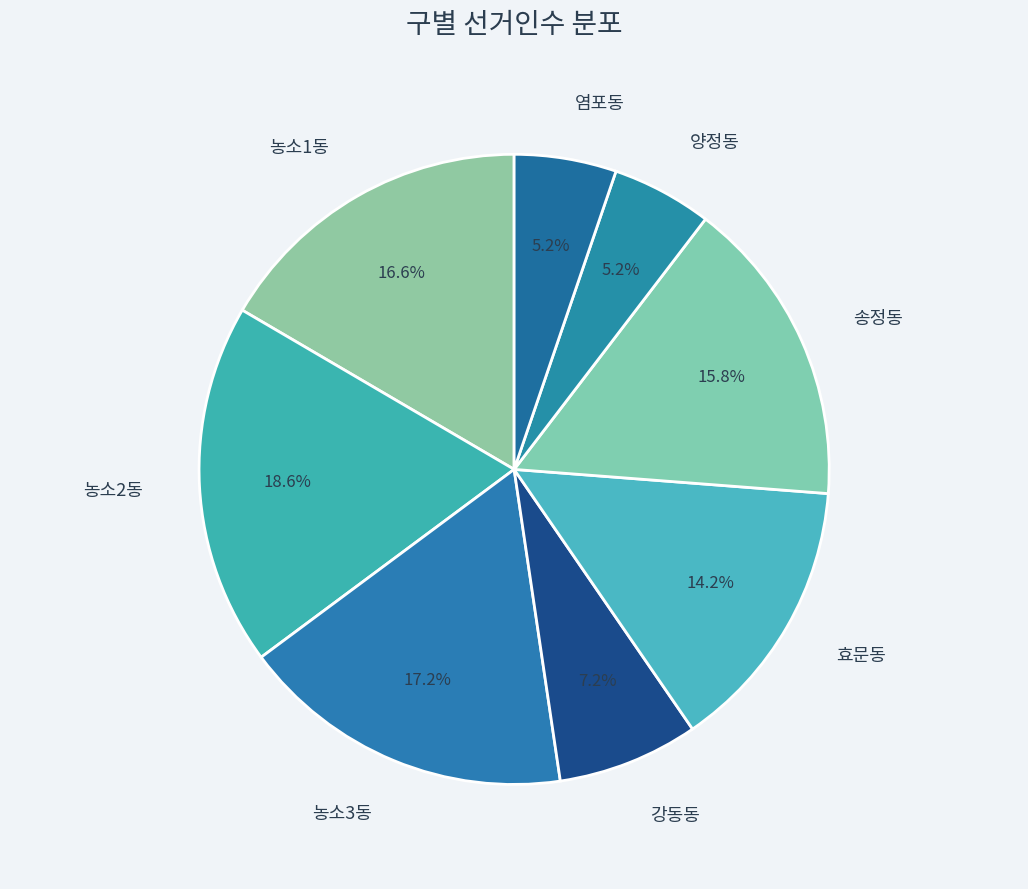

True or false: 효문동 accounts for 5% of the total.

False